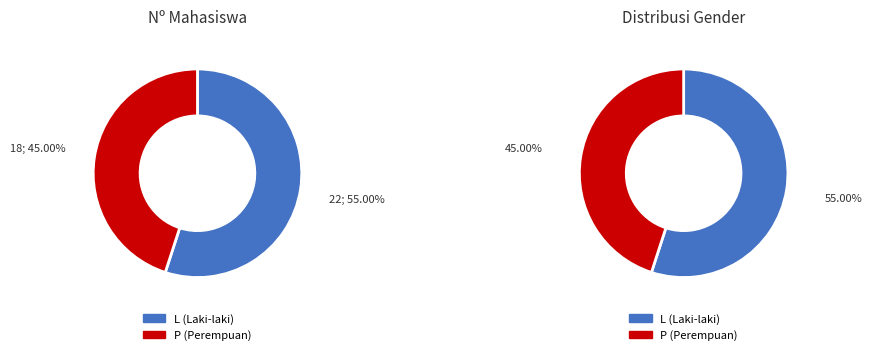

What percentage is NOT represented by P?

55.0%